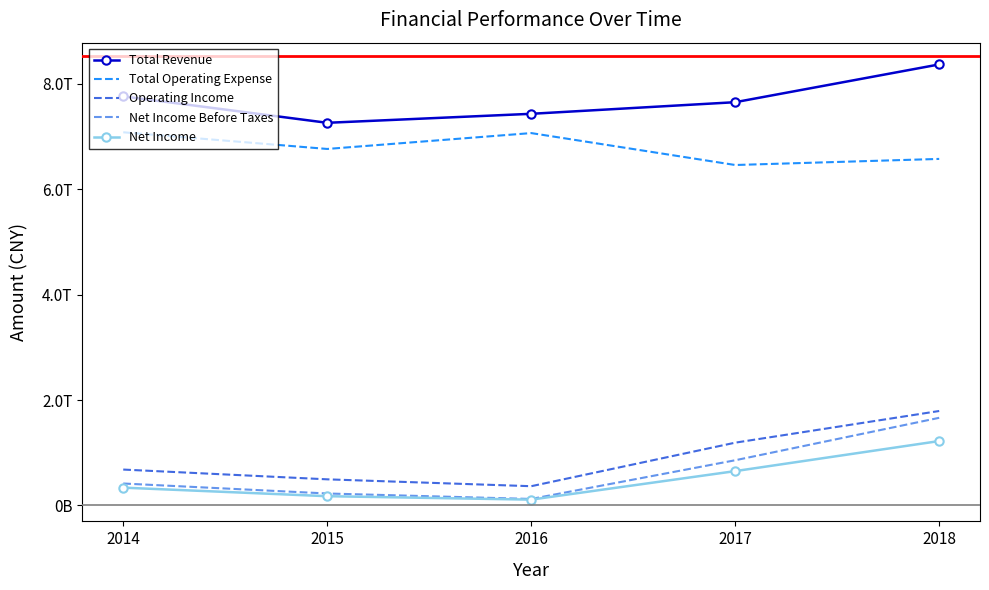

What is the difference between the Total Revenue values at 2014 and 2015?

501650000000